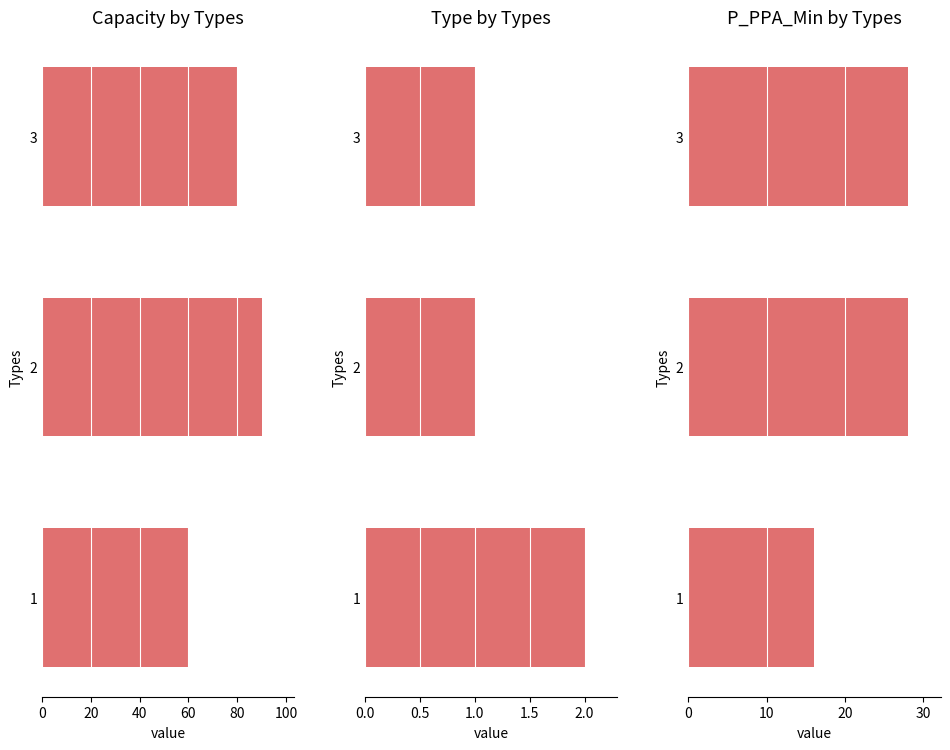

Which series has the widest spread of values?

Capacity by Types